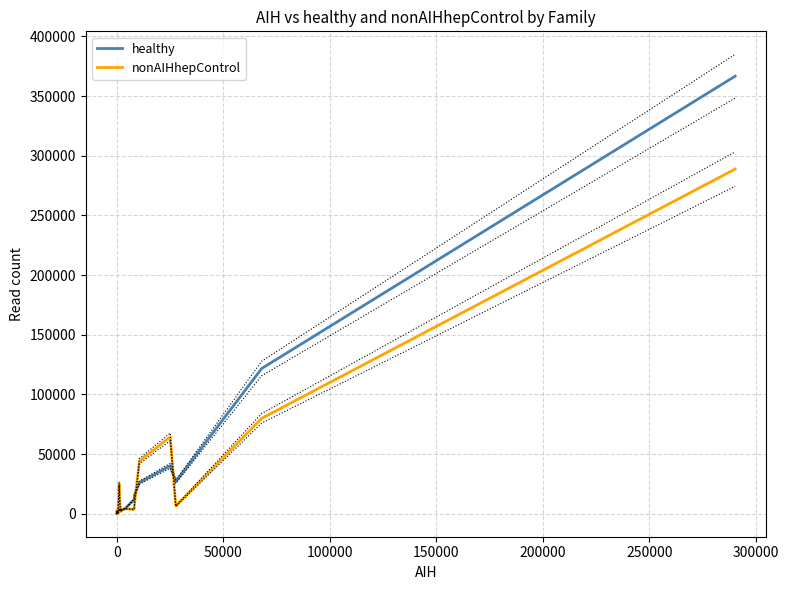

What is the maximum value for nonAIHhepControl?

288873